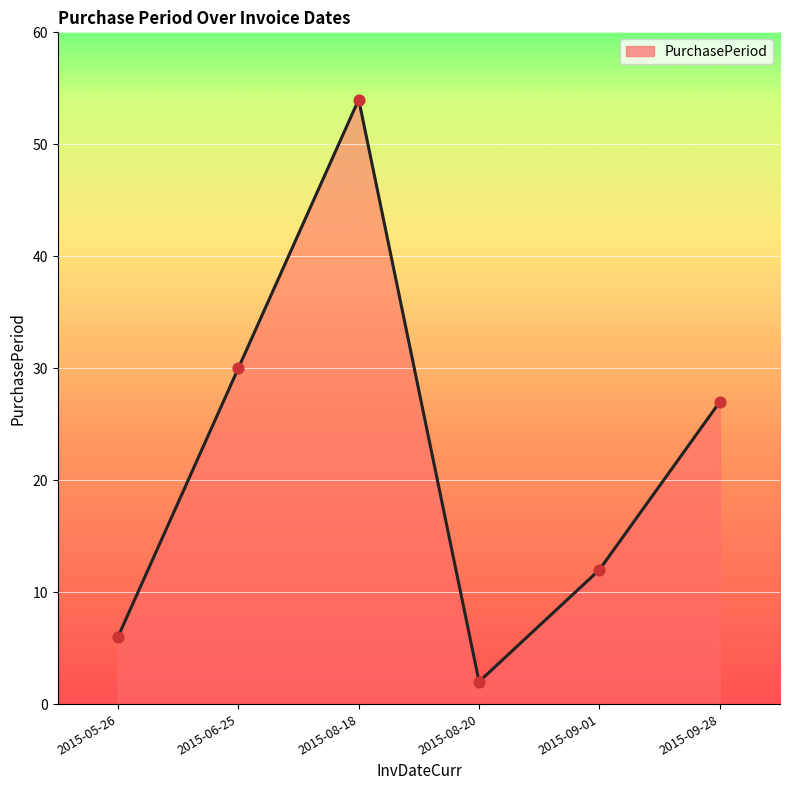

Which has a higher value, 2015-09-01 or 2015-08-18?

2015-08-18